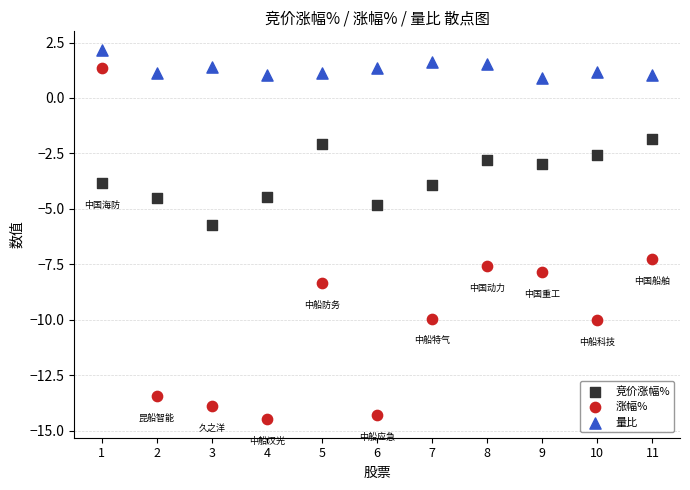

Which series has the largest Y range (max minus min)?

涨幅%